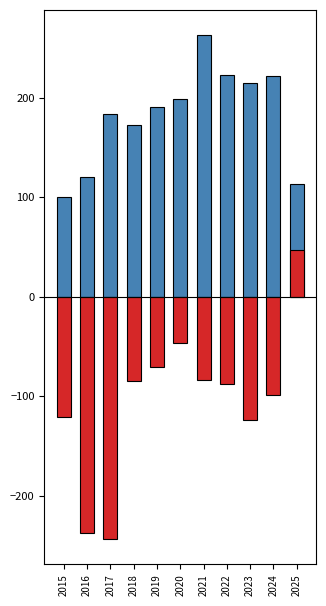

What are all the series names shown in the legend?

Aggravated Battery, Robbery